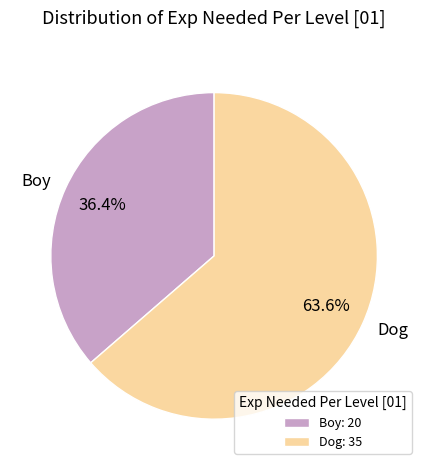

Which category accounts for the majority?

Dog